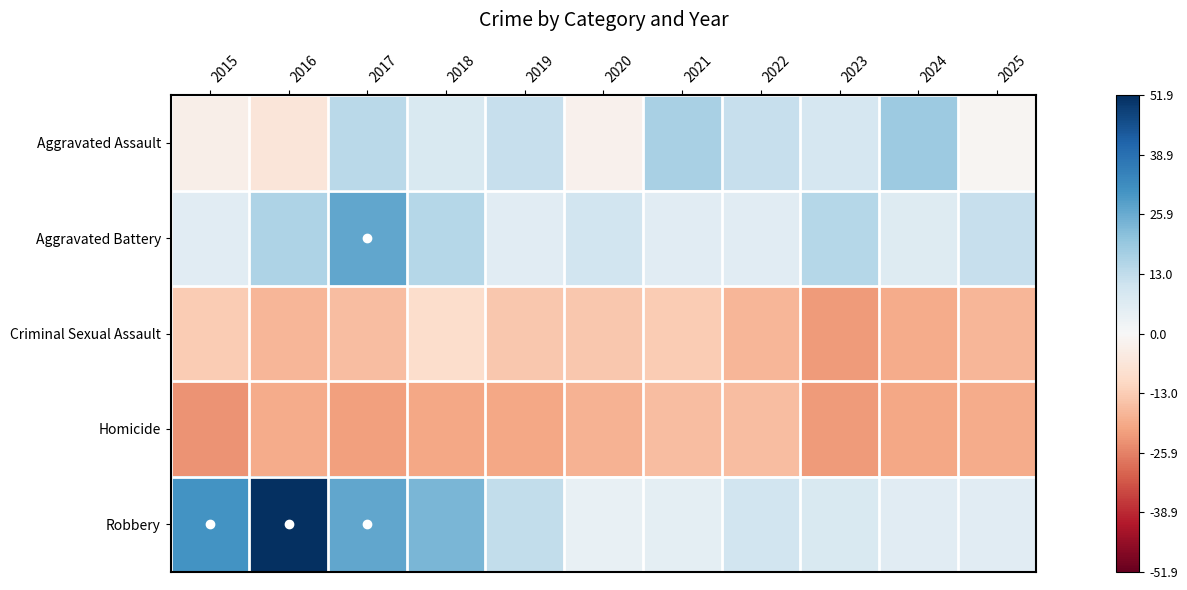

Reading right to left, what are all the values shown in this chart?

Aggravated Assault: 2025=-1.1	2024=18.9	2023=8.9	2022=11.9	2021=16.9	2020=-2.1	2019=11.9	2018=7.9	2017=13.9	2016=-6.1	2015=-3.1
Aggravated Battery: 2025=11.9	2024=6.9	2023=14.9	2022=5.9	2021=5.9	2020=9.9	2019=5.9	2018=14.9	2017=26.9	2016=15.9	2015=5.9
Criminal Sexual Assault: 2025=-17.1	2024=-19.1	2023=-22.1	2022=-17.1	2021=-13.1	2020=-14.1	2019=-14.1	2018=-9.1	2017=-16.1	2016=-17.1	2015=-13.1
Homicide: 2025=-19.1	2024=-20.1	2023=-22.1	2022=-16.1	2021=-16.1	2020=-18.1	2019=-20.1	2018=-20.1	2017=-21.1	2016=-19.1	2015=-23.1
Robbery: 2025=5.9	2024=5.9	2023=7.9	2022=9.9	2021=4.9	2020=3.9	2019=12.9	2018=23.9	2017=26.9	2016=51.9	2015=30.9